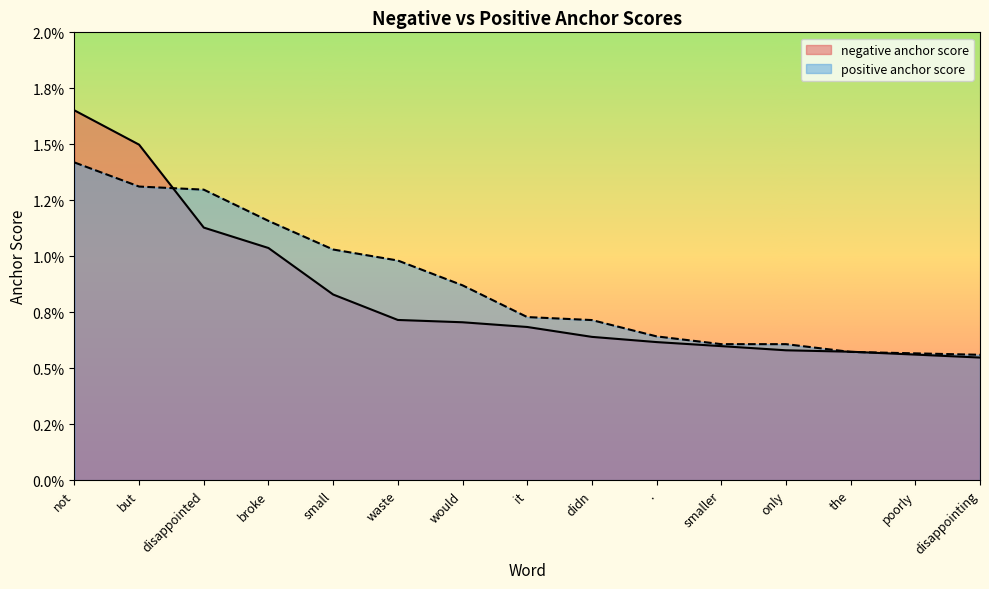

After their last crossing, which series has the higher values: positive anchor score or negative anchor score?

positive anchor score